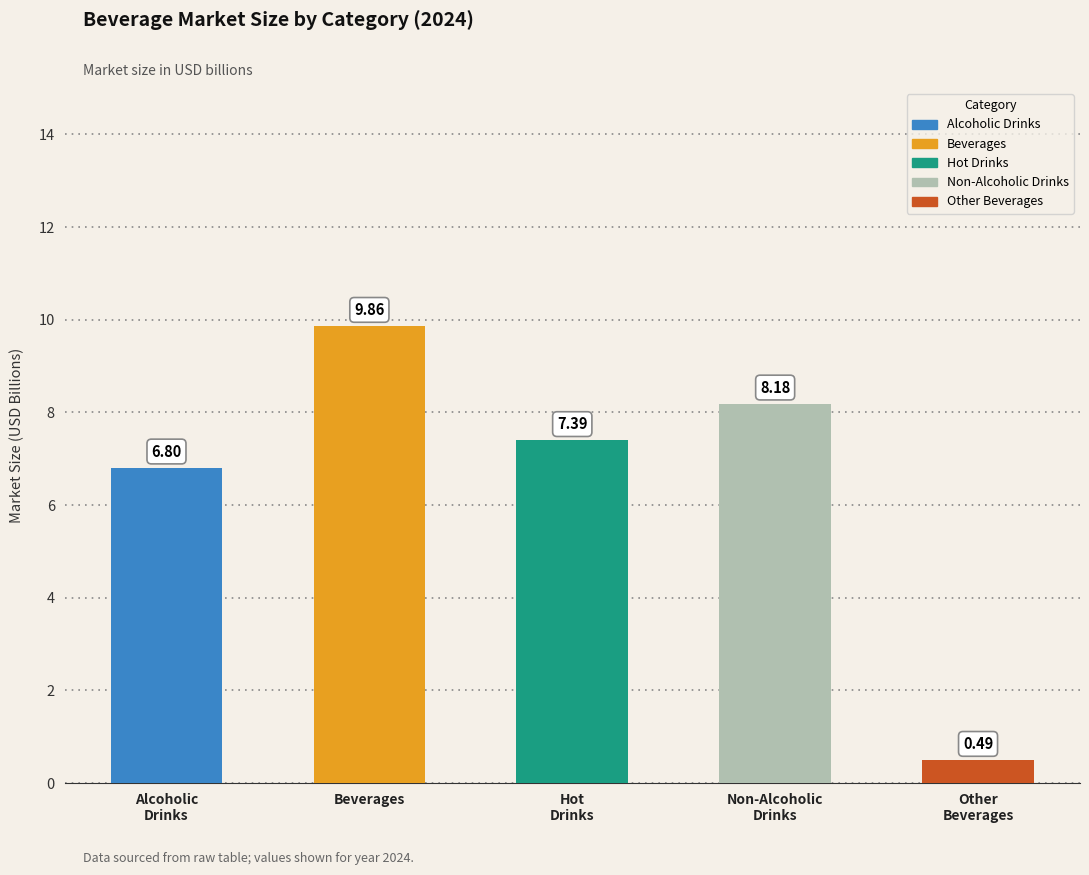

Is the value of Other Beverages at 2019 greater than the value of Hot Drinks at 2024?

No